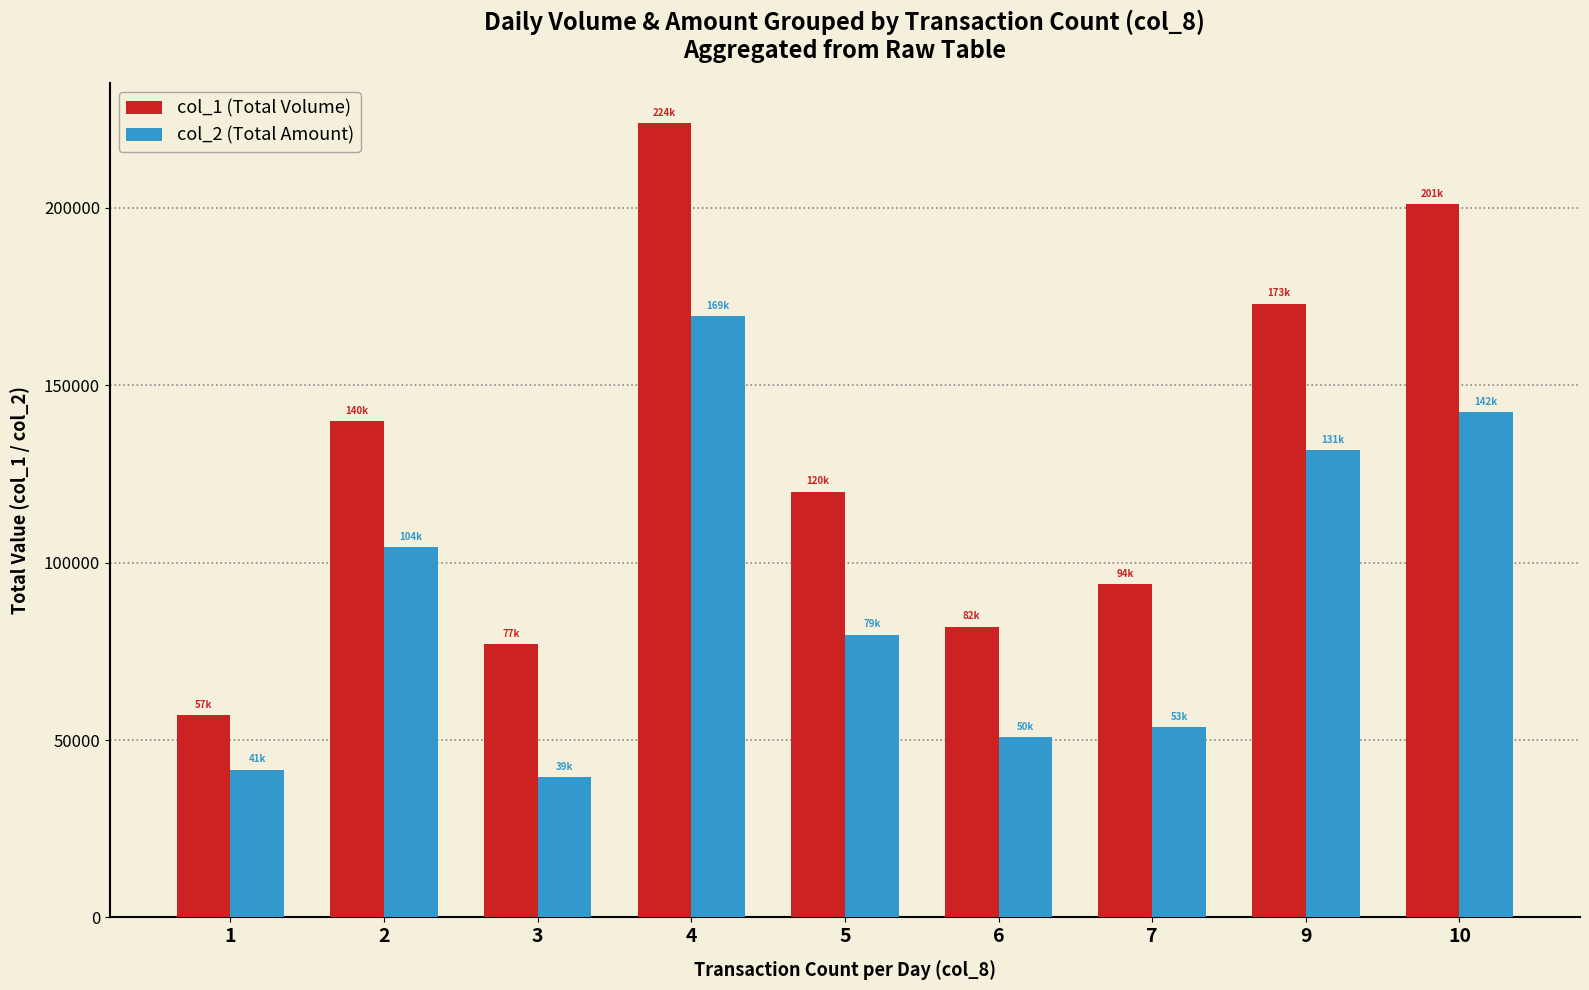

What is the value of the col_1 (Total Volume) bar at the 8th from the left?

173000